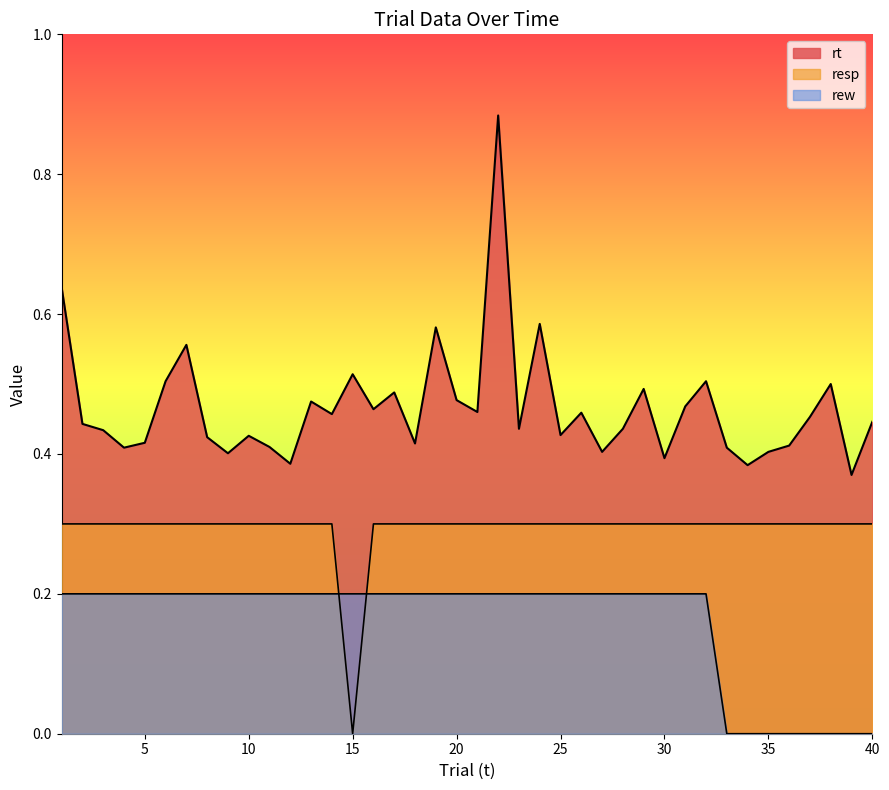

What are all the series names shown in the legend?

rt, resp, rew